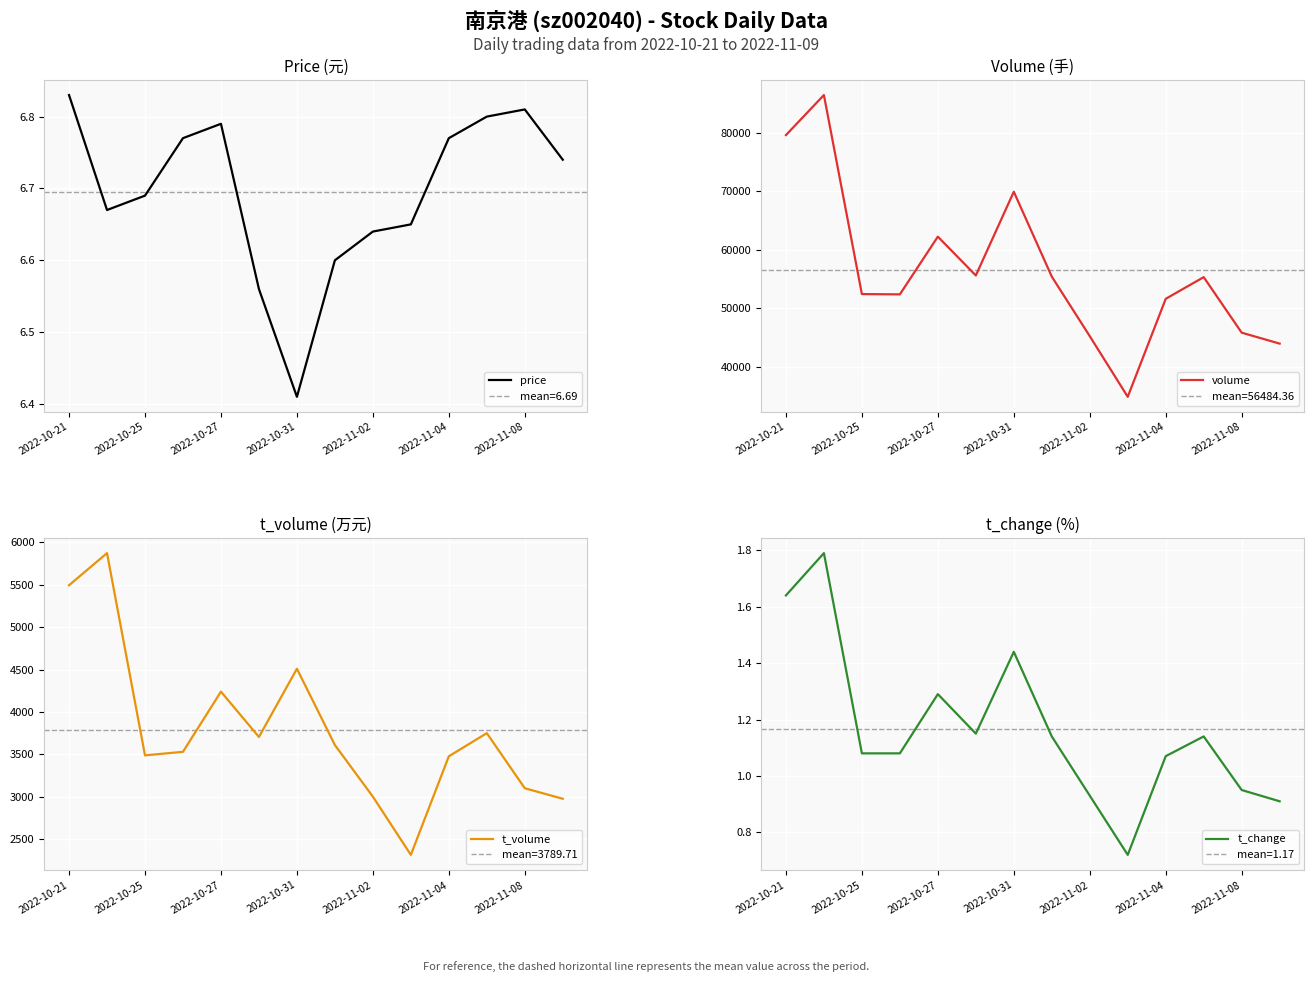

What are all the series names shown in the legend?

price, volume, t_volume, t_change